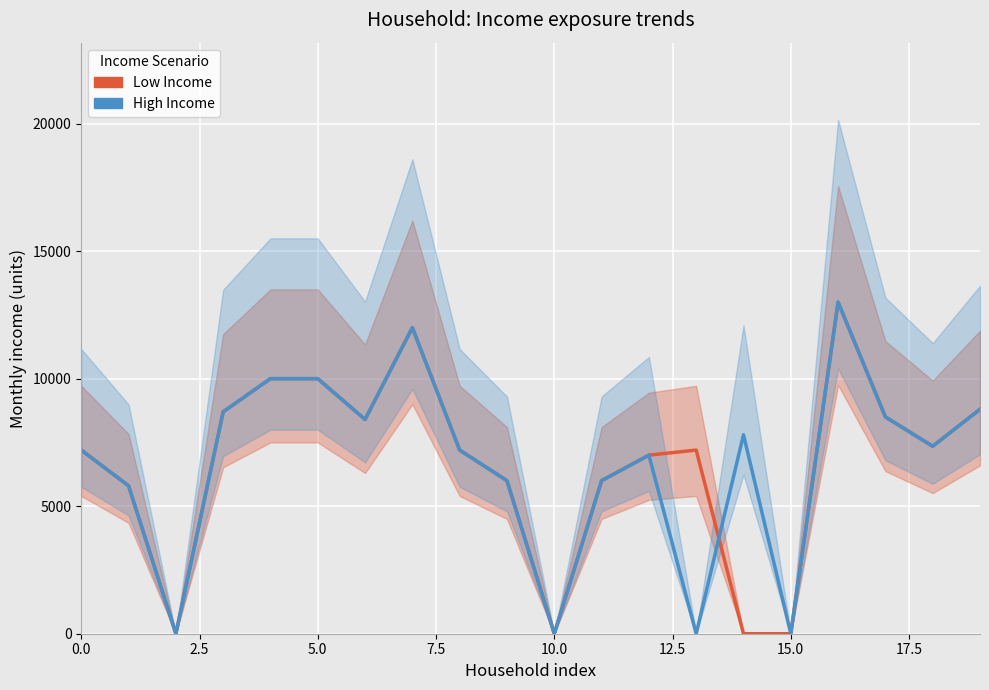

Between 17 and 7.5, which is larger?

7.5